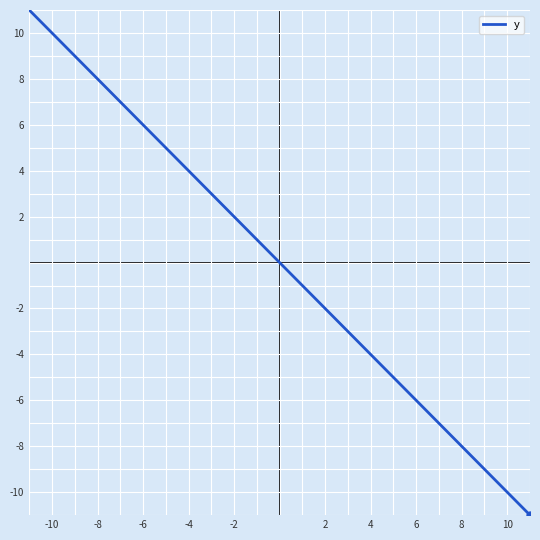

Is it true that the value at -10 is 7?

False